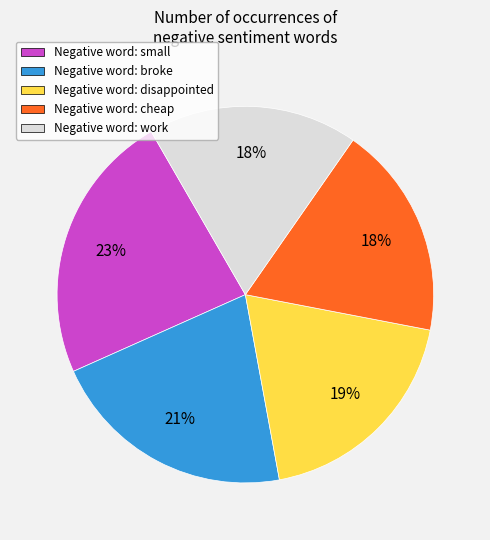

To the nearest percent, what percentage of the pie is Negative word: cheap?

18%